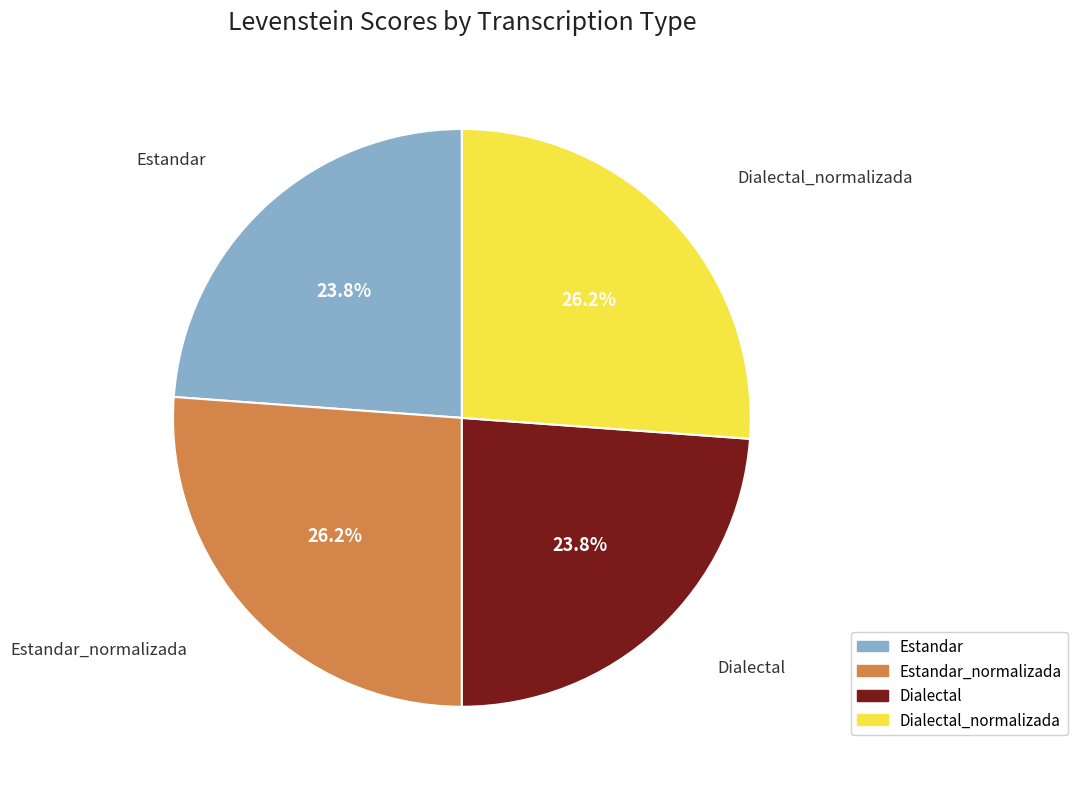

Is there any slice that represents more than half of the pie?

No